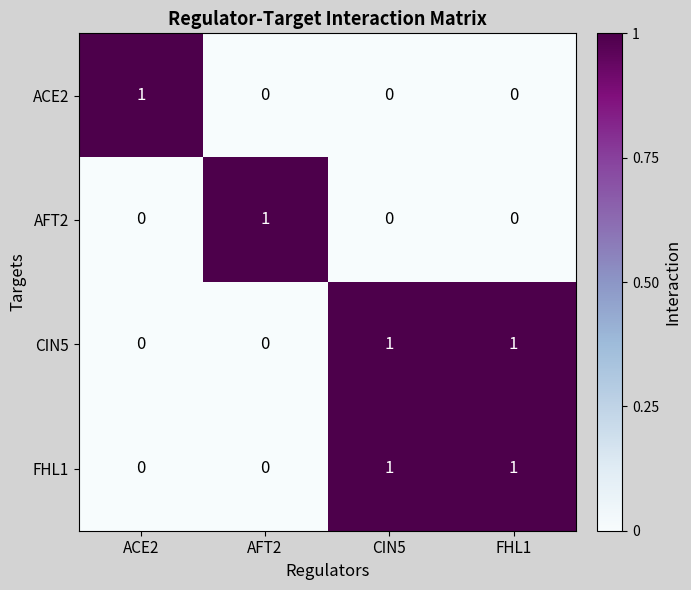

At how many categories does at least one series exceed 0?

4